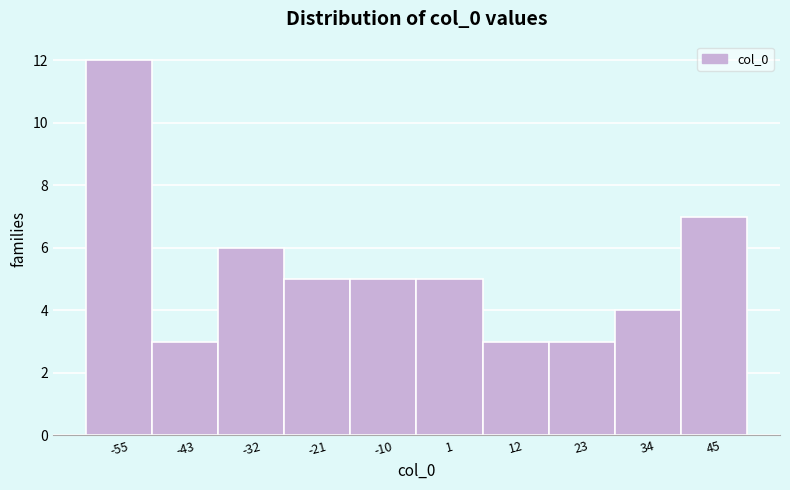

Reading left to right, transcribe all the data shown in this chart.

12	3	6	5	5	5	3	3	4	7